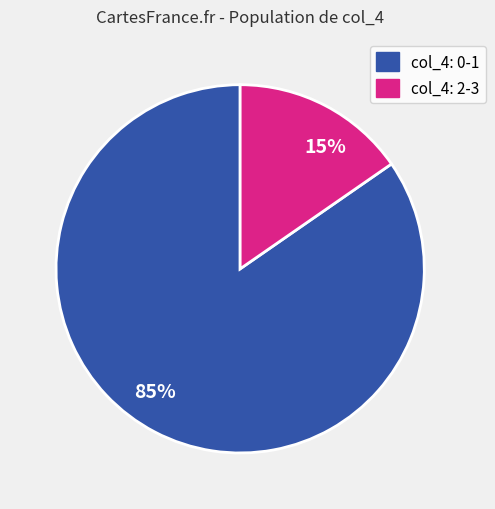

How many segments does this pie chart have?

2